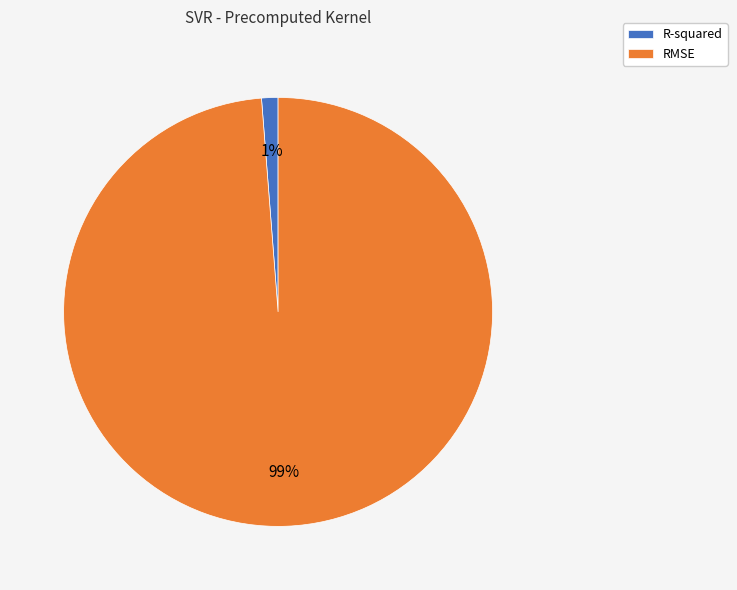

To the nearest percent, what is the difference between the largest and smallest slice percentages?

98%